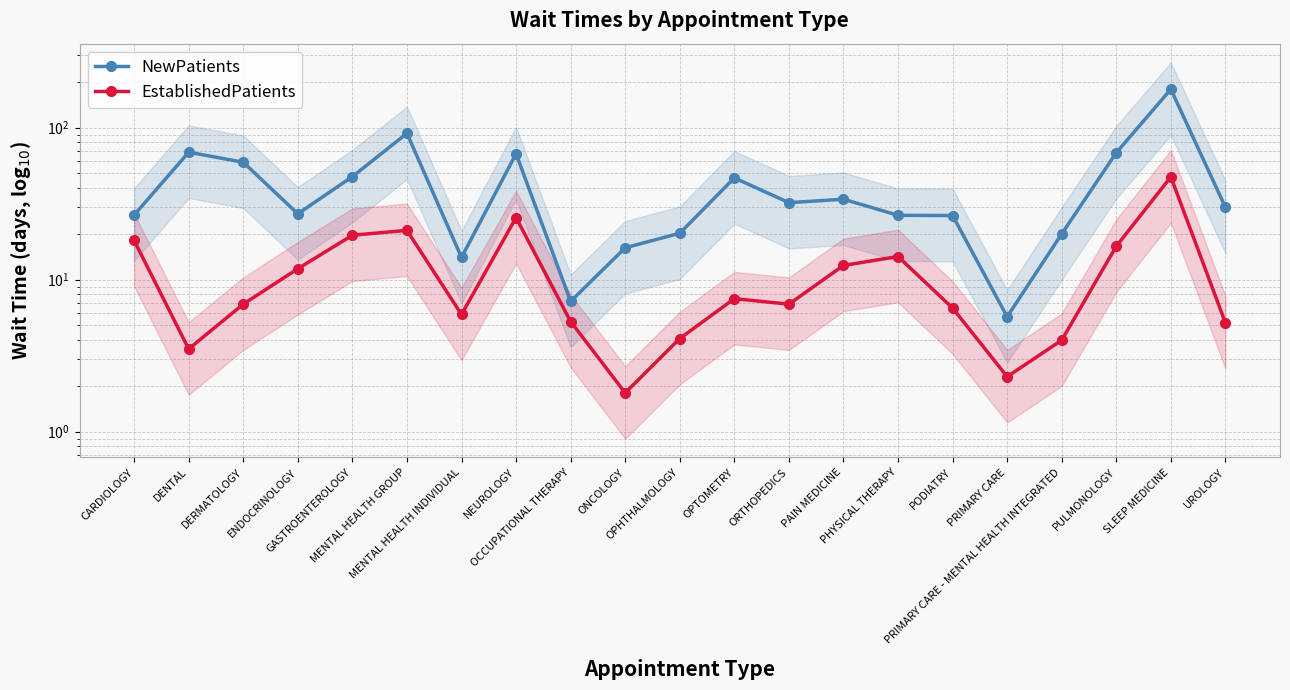

At which label does EstablishedPatients first exceed 6?

CARDIOLOGY